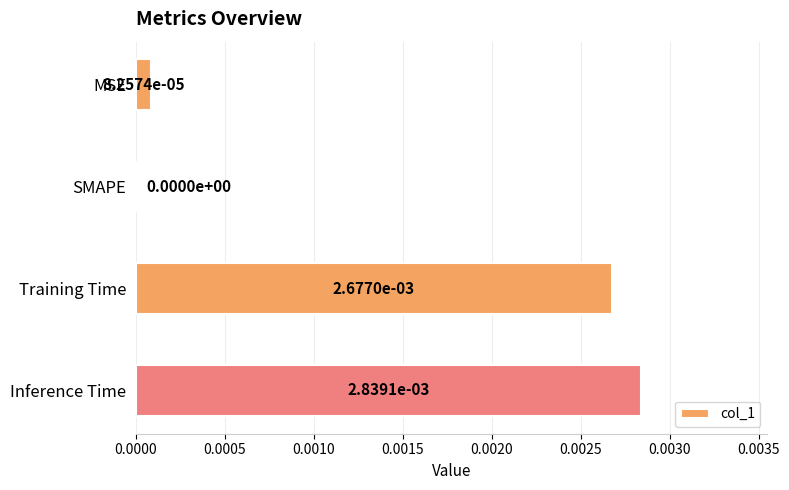

Is it true that the value at Inference Time is 0.0?

True